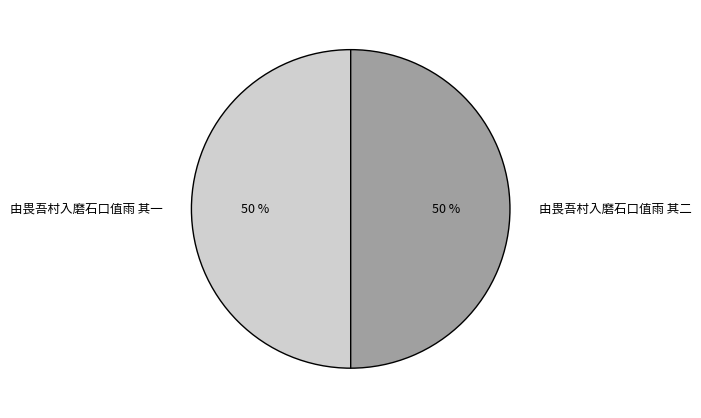

What percentage is the 由畏吾村入磨石口值雨 其一 slice, to the nearest percent?

50%